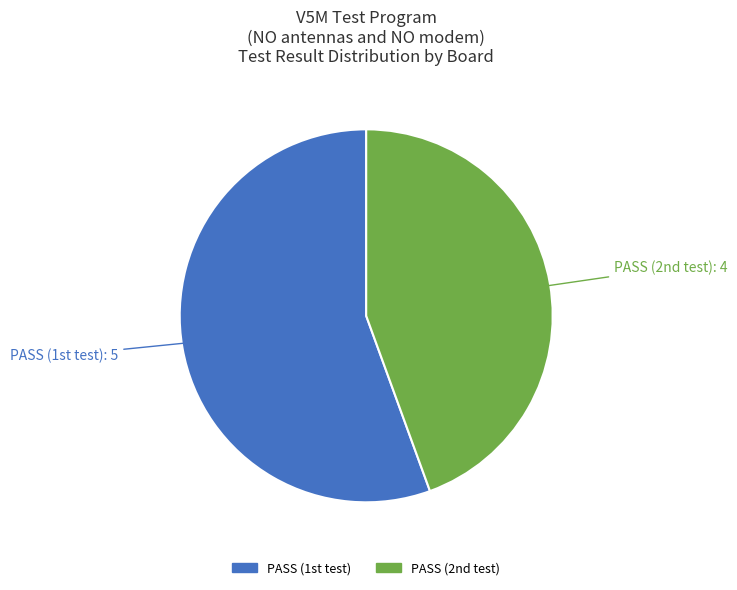

Which slice is the largest?

PASS (1st test)